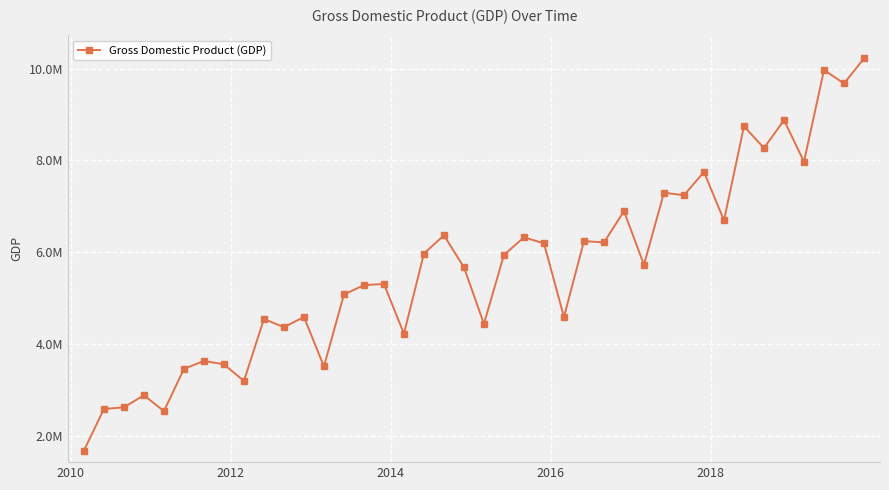

What is the sum of all values?

226278756.7